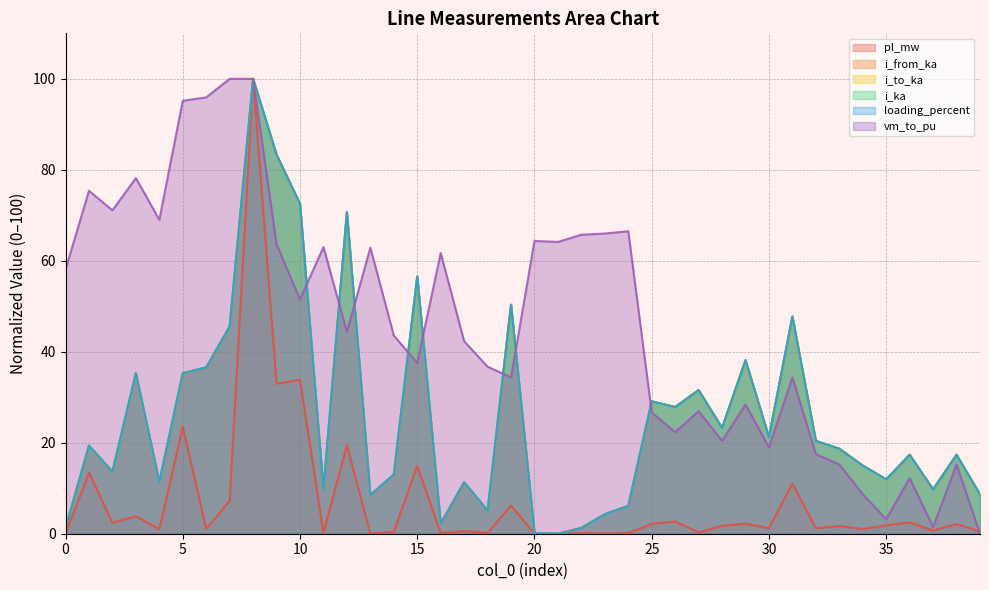

Which series has the largest range (max minus min)?

pl_mw